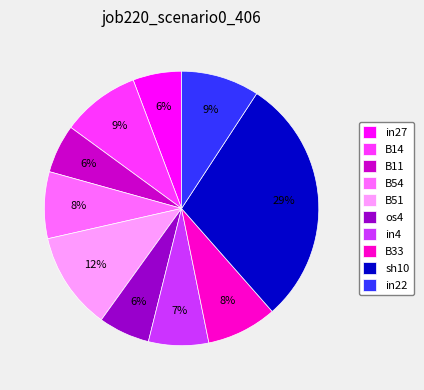

To the nearest percent, what is the average slice percentage?

10%